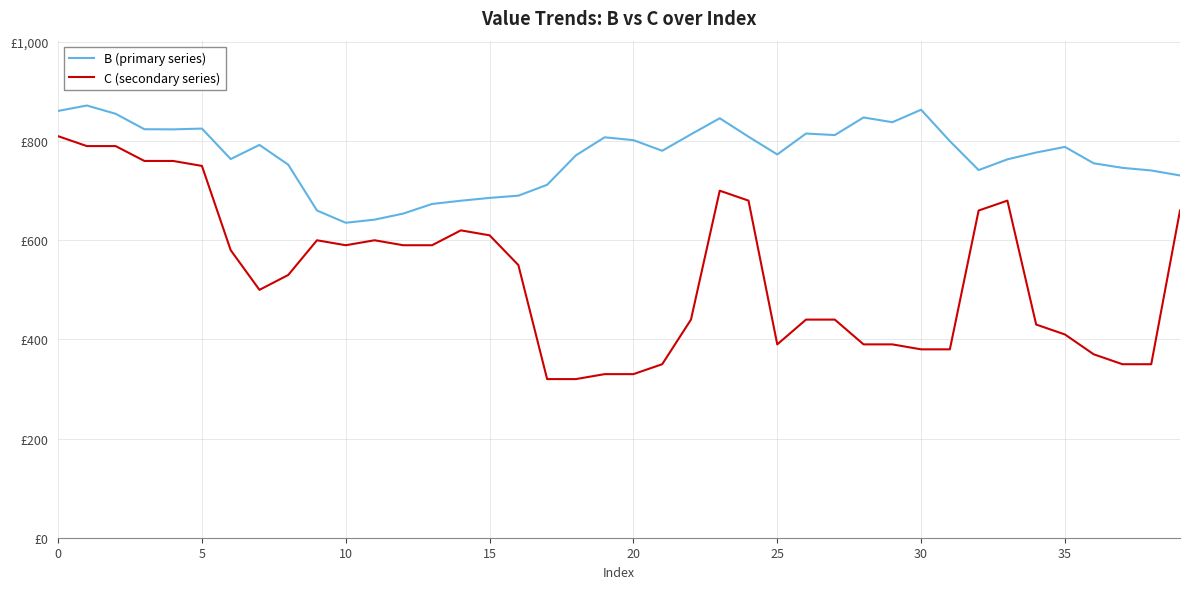

List the series in order of their overall mean, highest first.

B (primary series), C (secondary series)